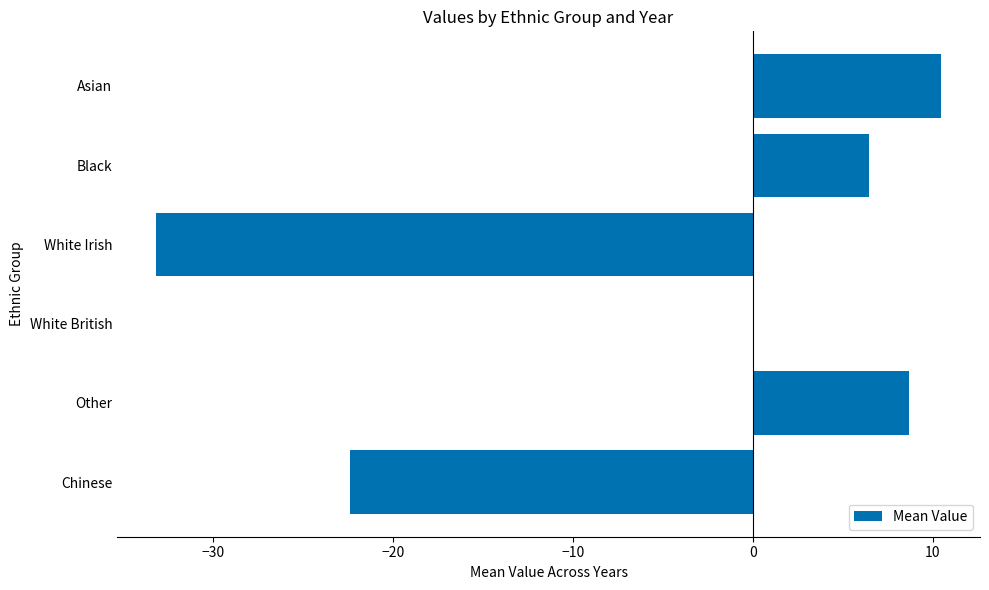

Is it true that the value at Asian is 10.4?

True